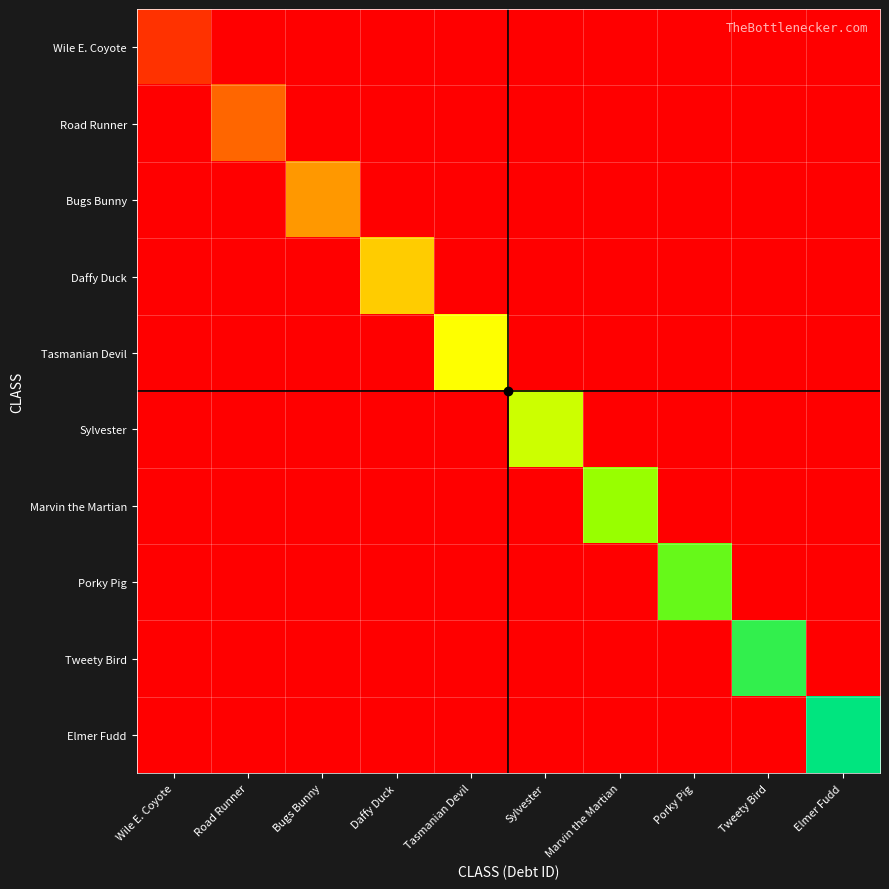

How many categories are shown in the chart?

10